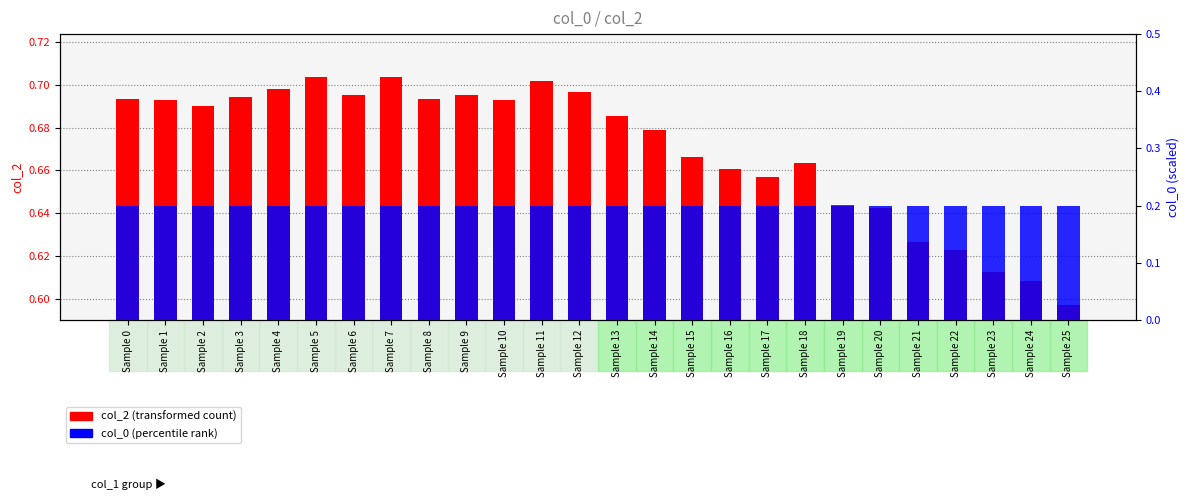

How many categories are shown in the chart?

26